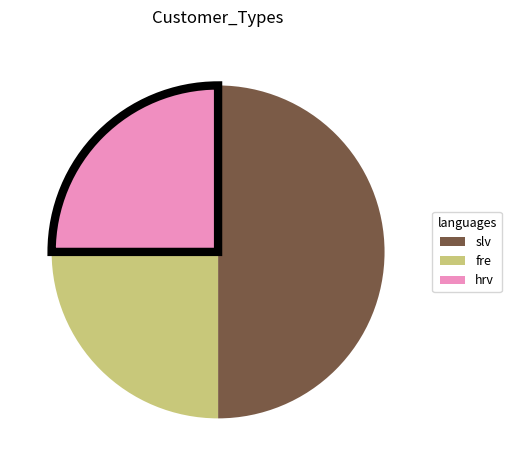

How many segments does this pie chart have?

3